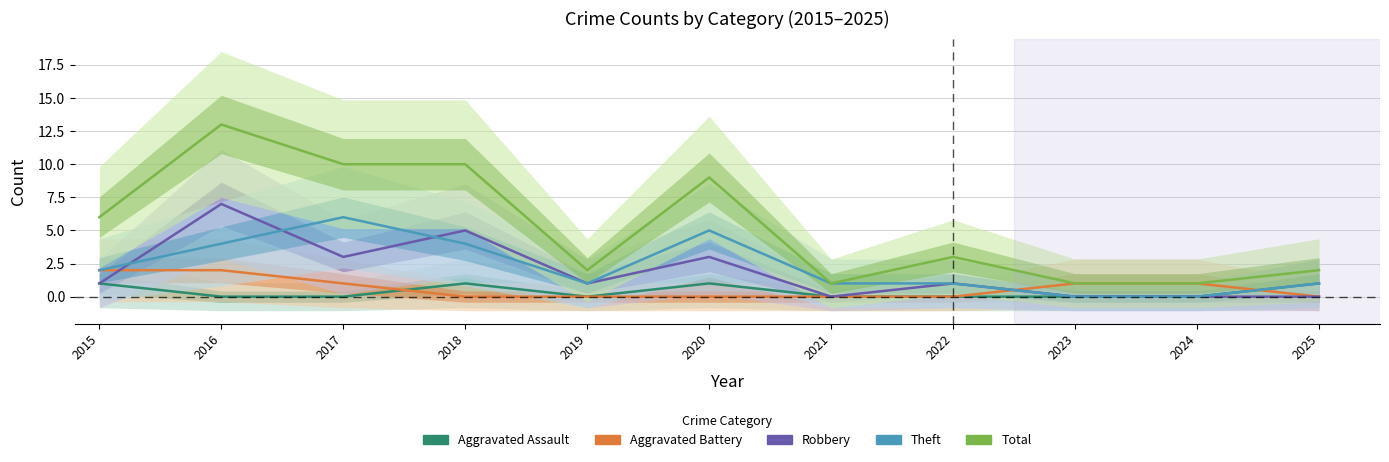

Which series ends up on top after the final intersection of Robbery and Aggravated Battery?

Aggravated Battery